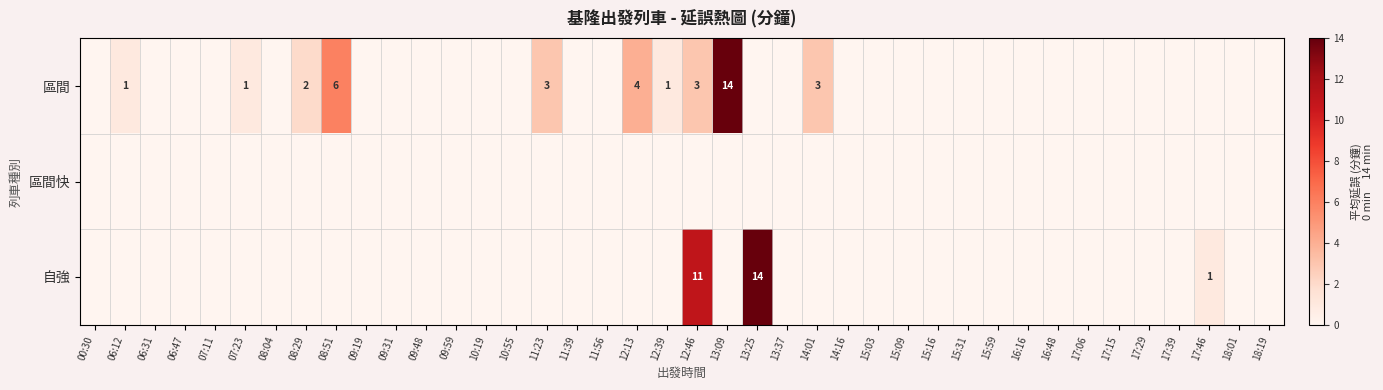

Rank the categories by 區間快 value from highest to lowest.

00:30, 06:12, 06:31, 06:47, 07:11, 07:23, 08:04, 08:29, 08:51, 09:19, 09:31, 09:48, 09:59, 10:19, 10:55, 11:23, 11:39, 11:56, 12:13, 12:39, 12:46, 13:09, 13:25, 13:37, 14:01, 14:16, 15:03, 15:09, 15:16, 15:31, 15:59, 16:16, 16:48, 17:06, 17:15, 17:29, 17:39, 17:46, 18:01, 18:19